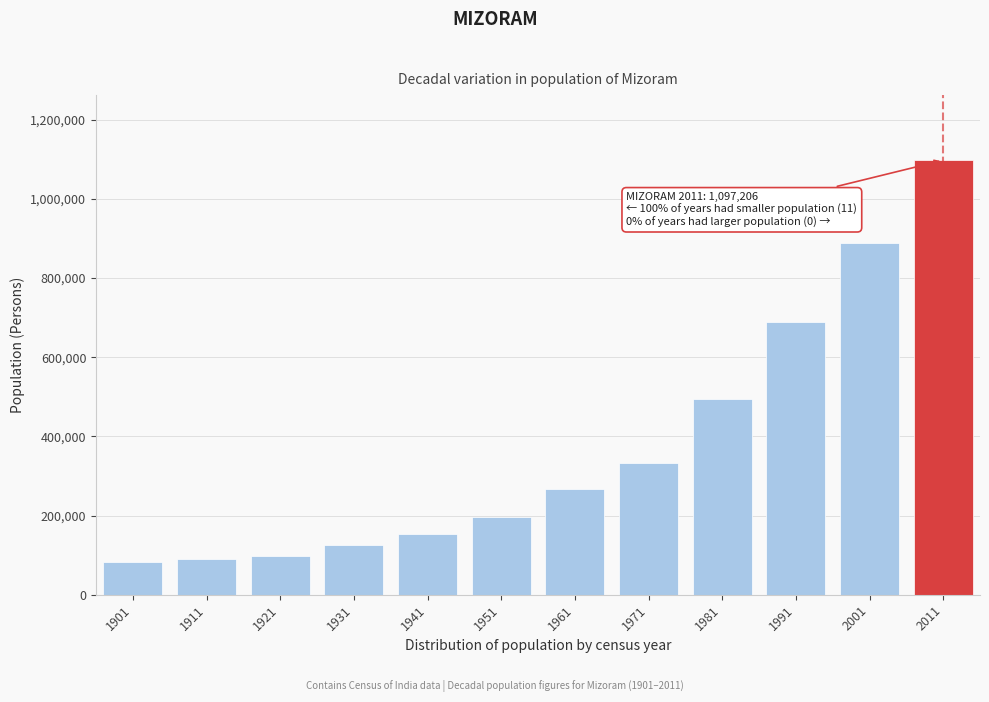

Reading left to right, transcribe all the data shown in this chart.

1901=82434	1911=91204	1921=98406	1931=124404	1941=152786	1951=196202	1961=266063	1971=332390	1981=493757	1991=689756	2001=888573	2011=1097206